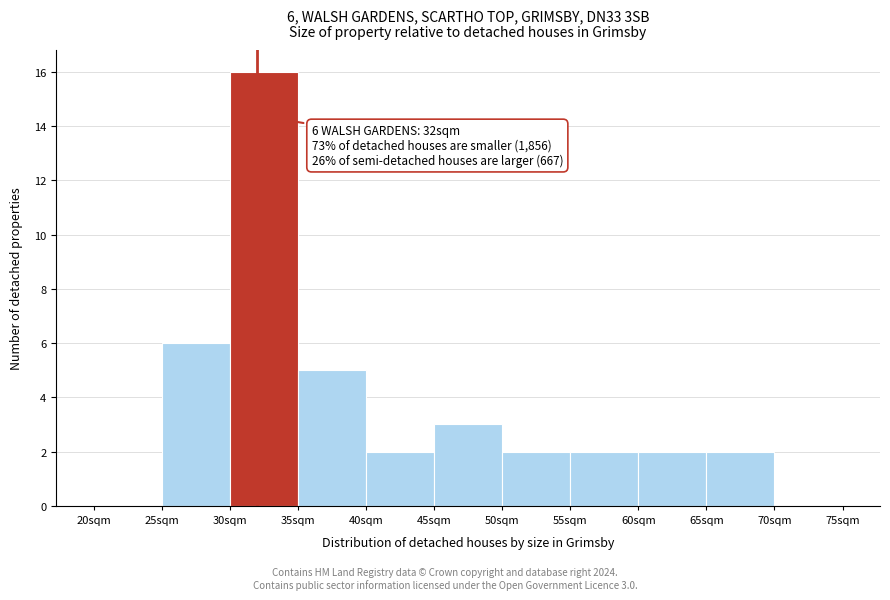

Over which range of the x-axis is the bar tallest?

30 to 35